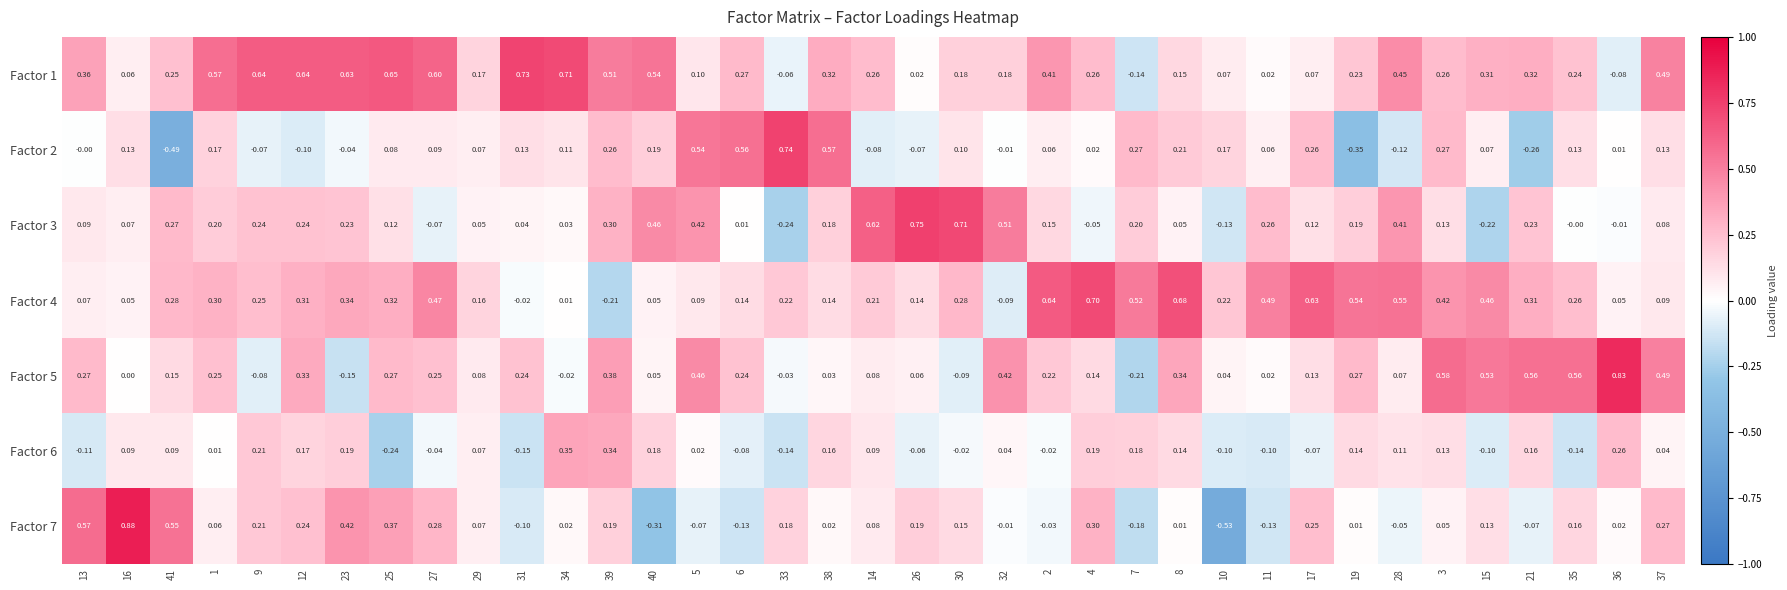

Which has a higher value, 1 or 28?

1